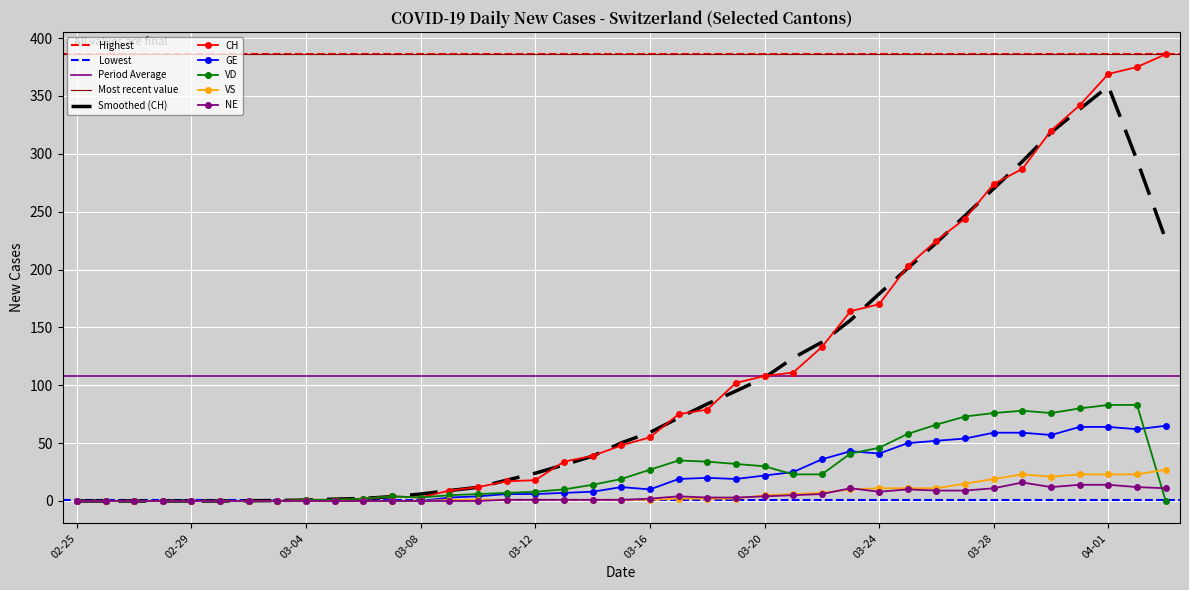

What is the total value across all series at 2020-03-22?

205